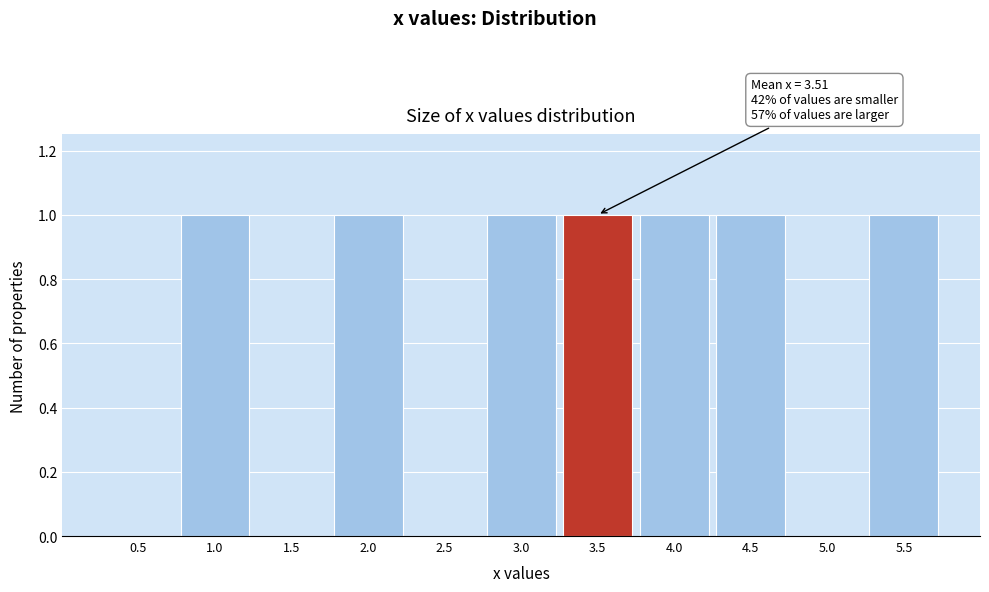

Reading right to left, transcribe all the data shown in this chart.

5.5=1	5.0=0	4.5=1	4.0=1	3.5=1	3.0=1	2.5=0	2.0=1	1.5=0	1.0=1	0.5=0